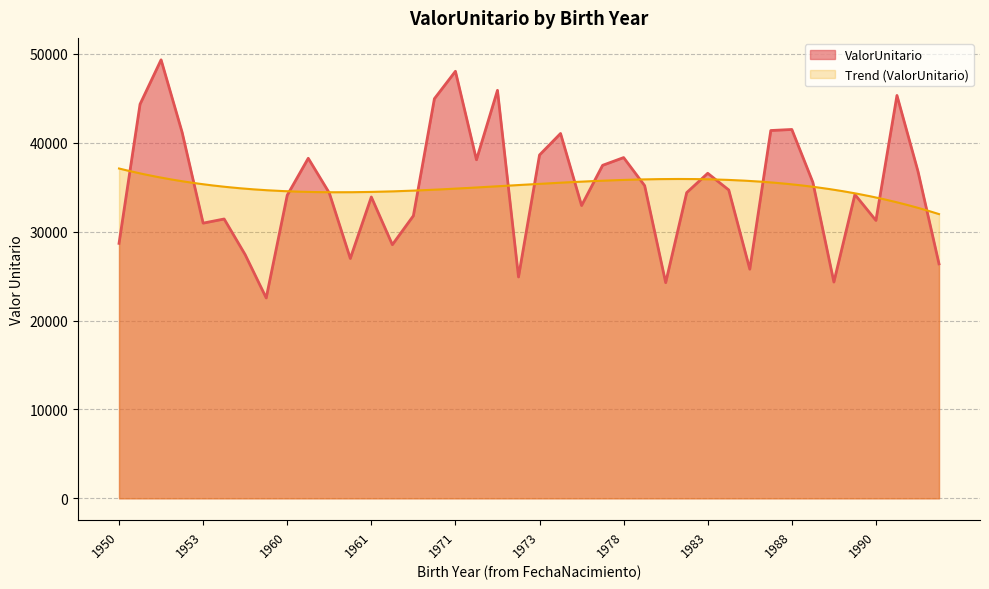

Approximately how many times larger is the value at 1960 compared to 1988?

0.8